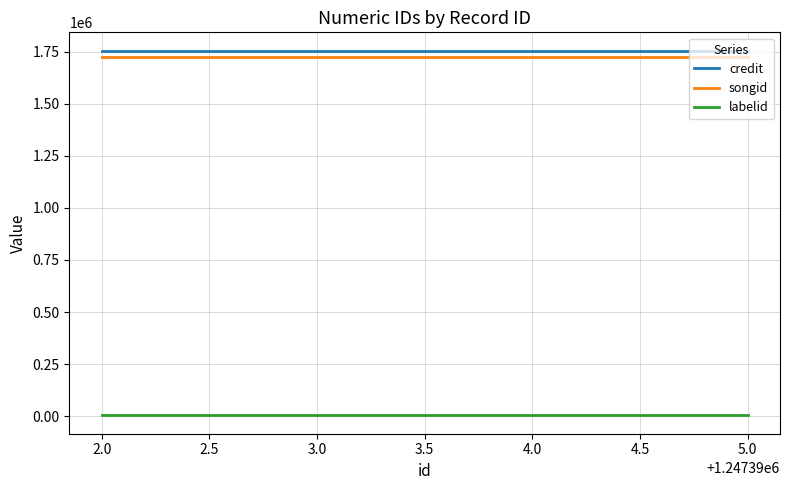

What is the smallest value displayed?

3598